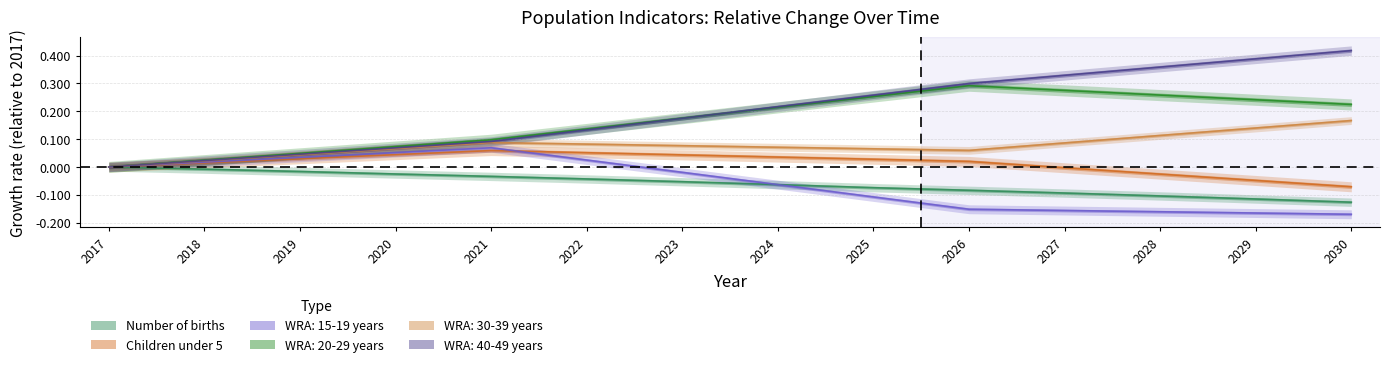

True or false: Number of births and WRA: 20-29 years intersect in this chart.

False